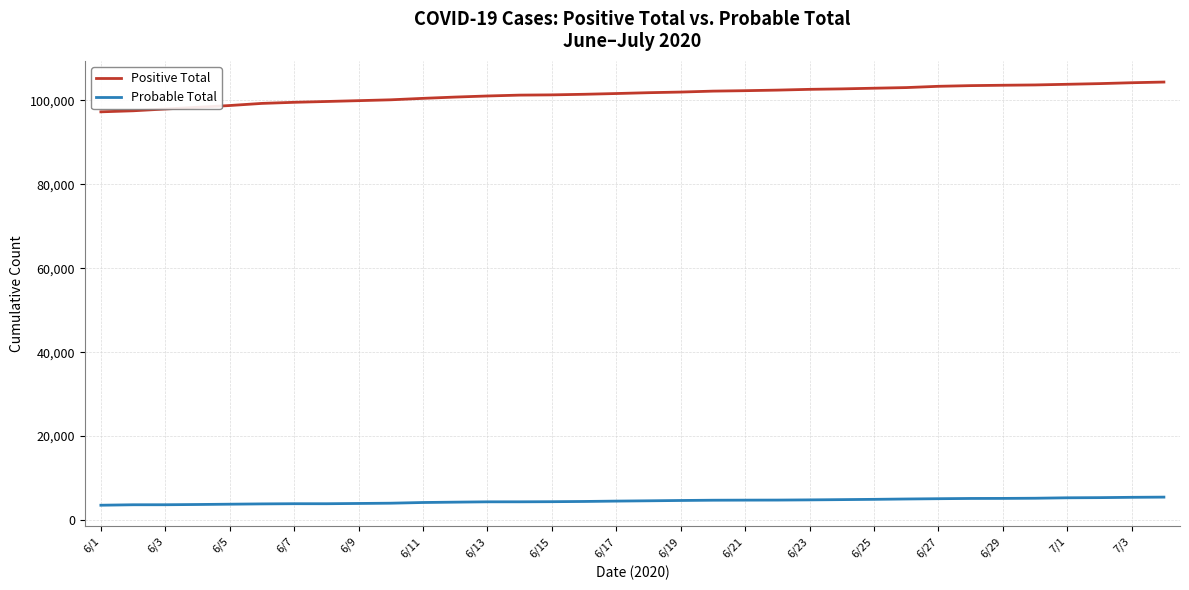

Rank the series by their average value, from lowest to highest.

Probable Total, Positive Total